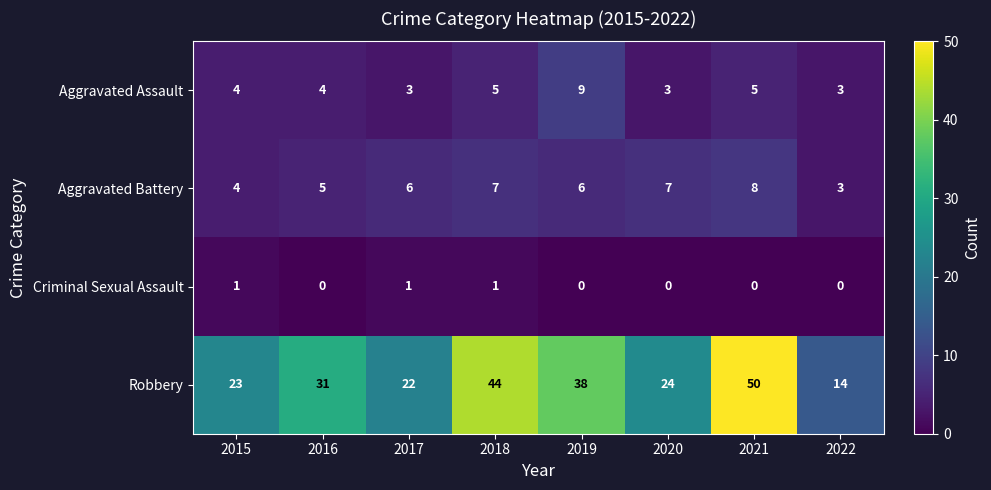

Which series has the largest range (max minus min)?

Robbery